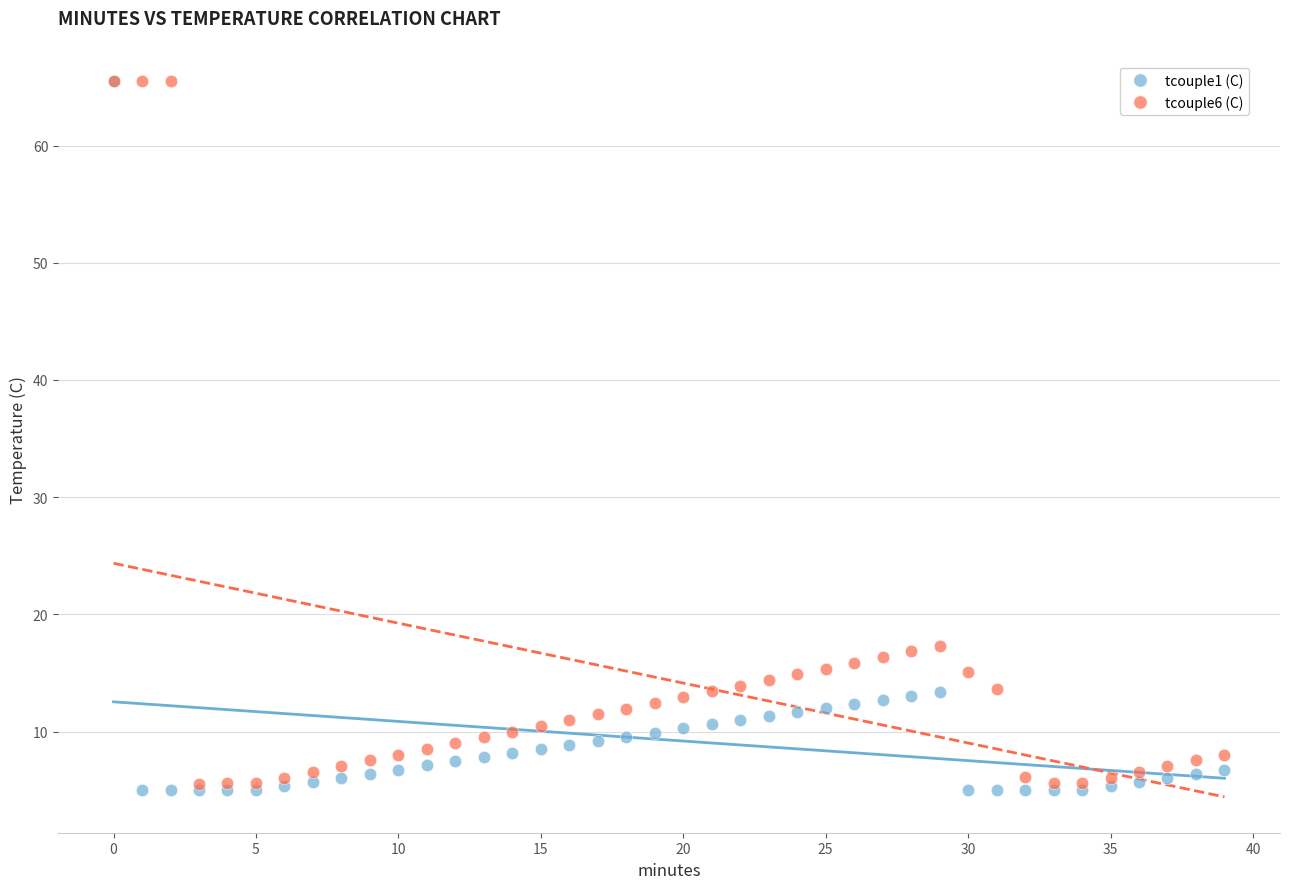

Which series contains the lowest Y value?

tcouple1 (C)